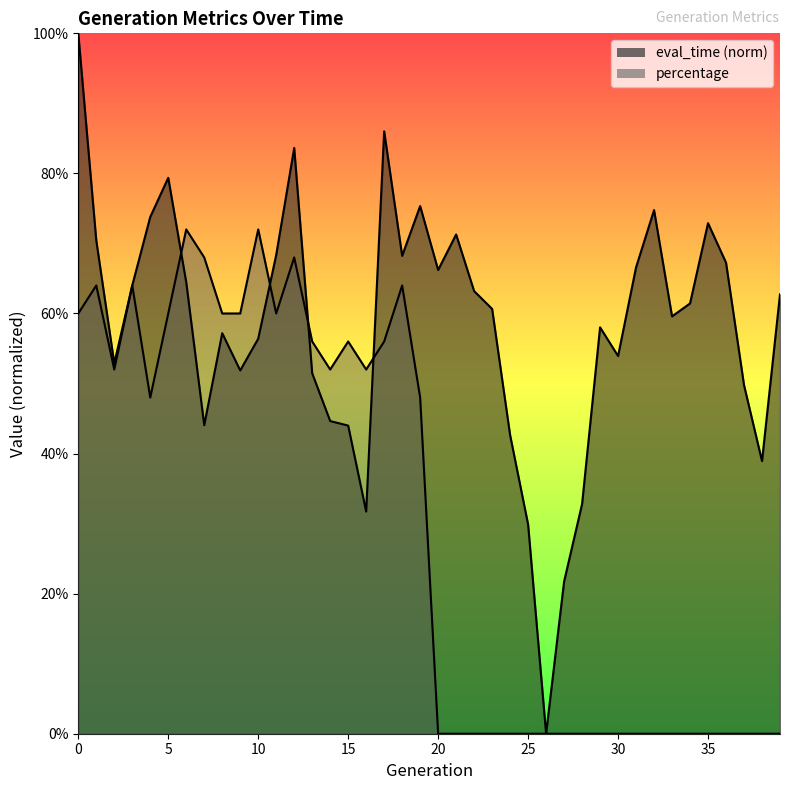

Which series has the largest total across all categories?

eval_time